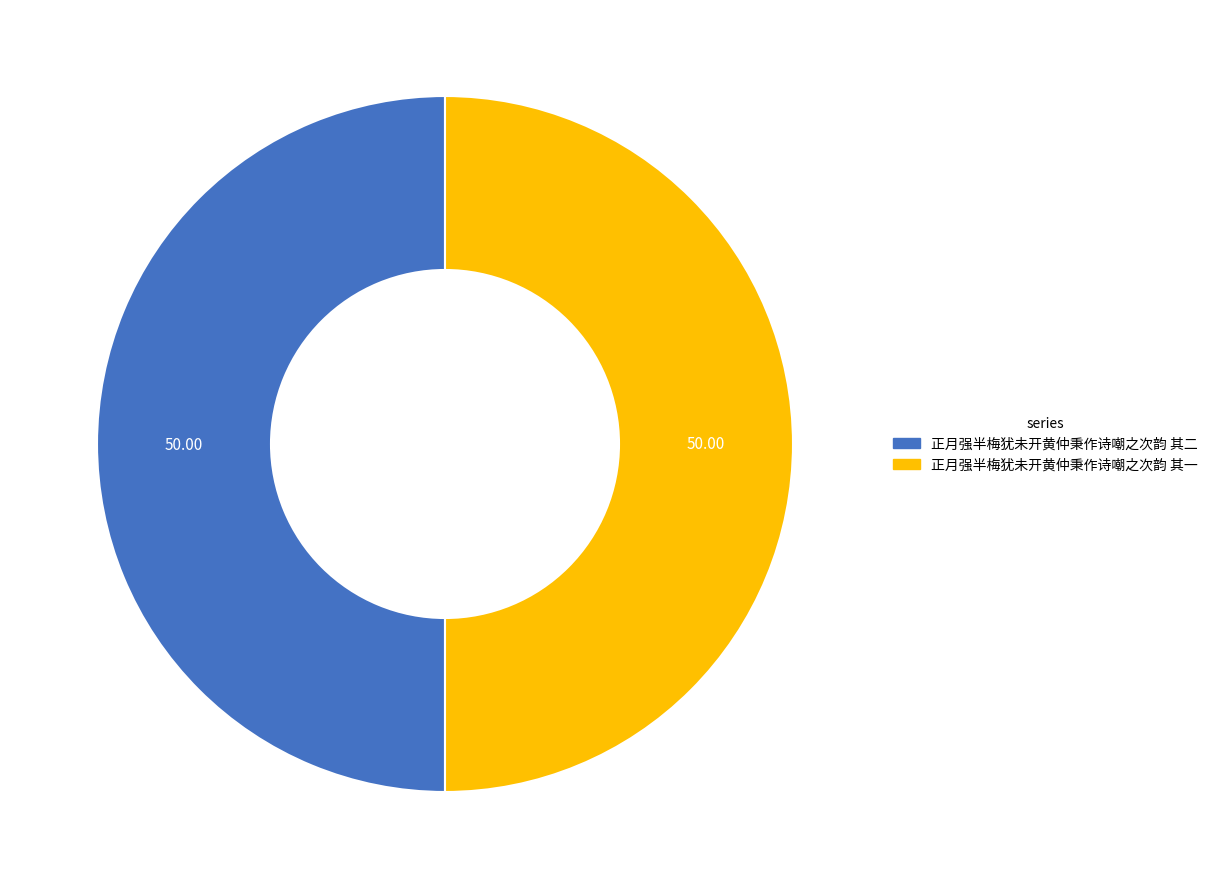

Combined, do 正月强半梅犹未开黄仲秉作诗嘲之次韵 其二 and 正月强半梅犹未开黄仲秉作诗嘲之次韵 其一 account for over 50%?

Yes